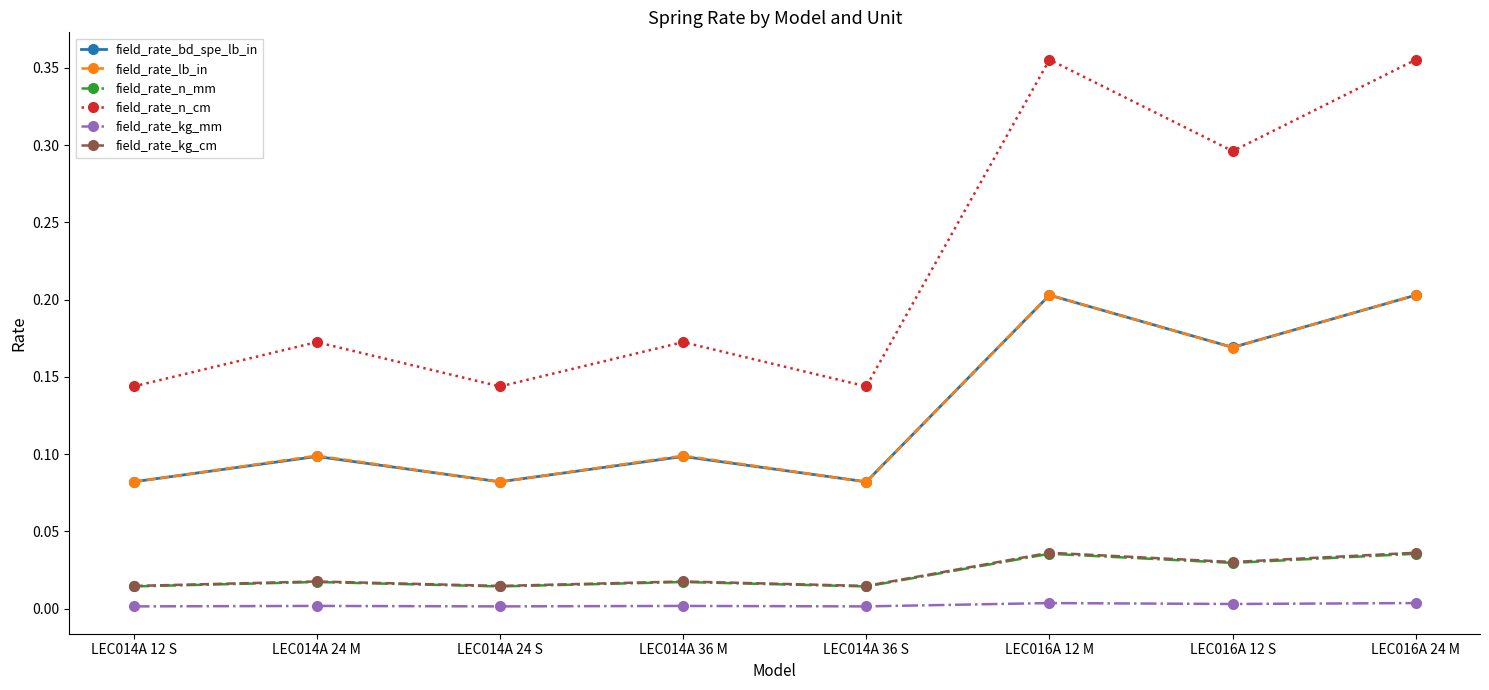

Which series has the widest spread of values?

field_rate_n_cm